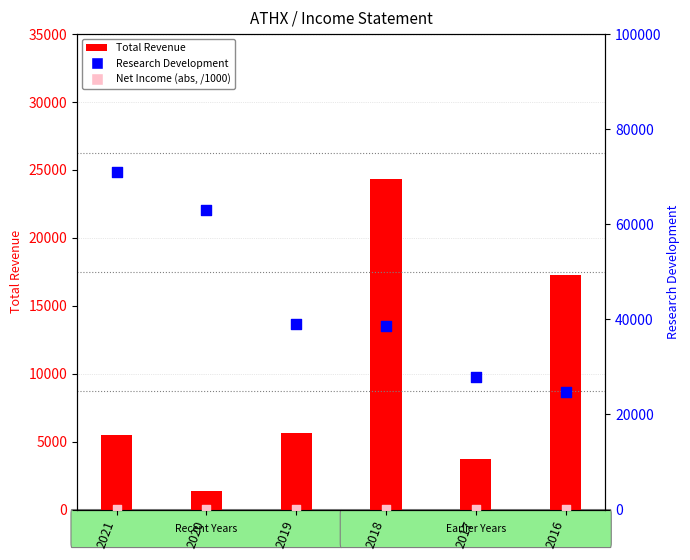

Is the value of Net Income (abs, /1000) at 2021 greater than the value of Total Revenue at 2018?

No